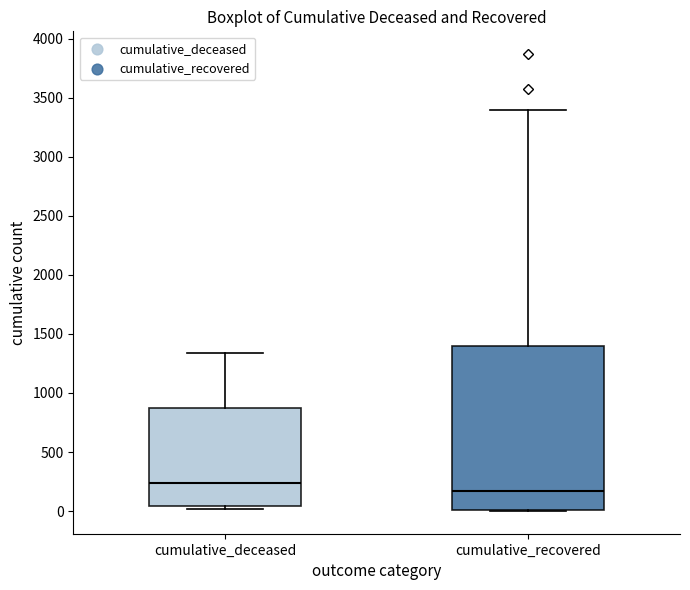

Reading left to right, transcribe this box plot: for each box, give where its median line is, the range the box spans, and where its two whiskers end, as read against the y-axis. The values are not printed on the chart, so give them approximately, as read against the axis.

cumulative_deceased: median 250, box 50 to 850, whiskers 0 to 1350
cumulative_recovered: median 150, box 0 to 1400, whiskers 0 to 3400